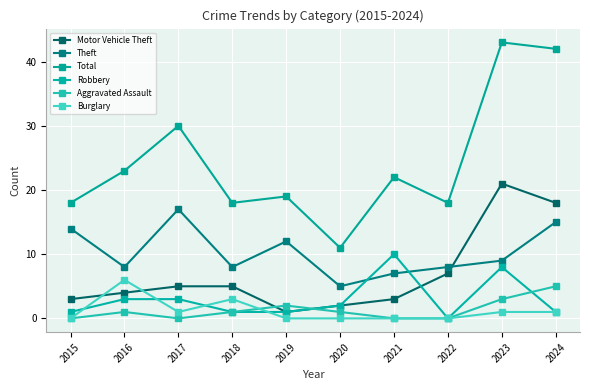

What is the difference between the highest and lowest values at 2017?

30